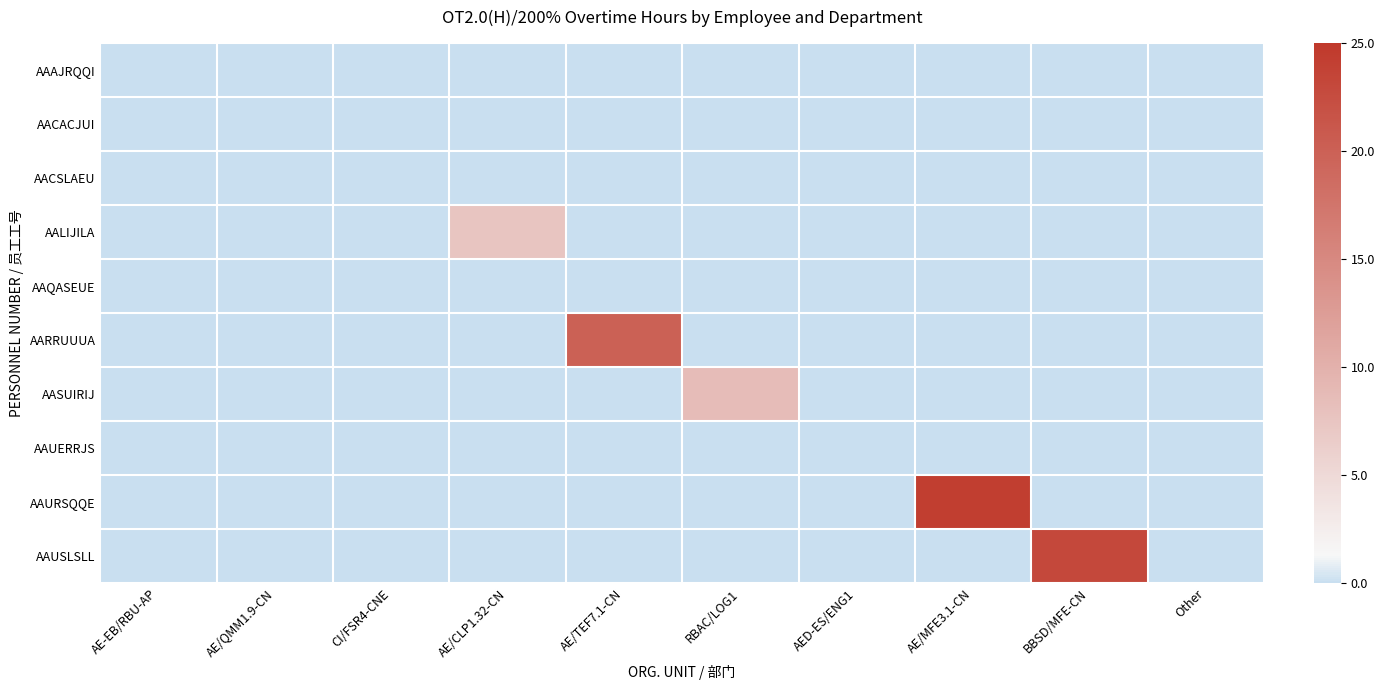

What is the total value across all series at RBAC/LOG1?

0.3